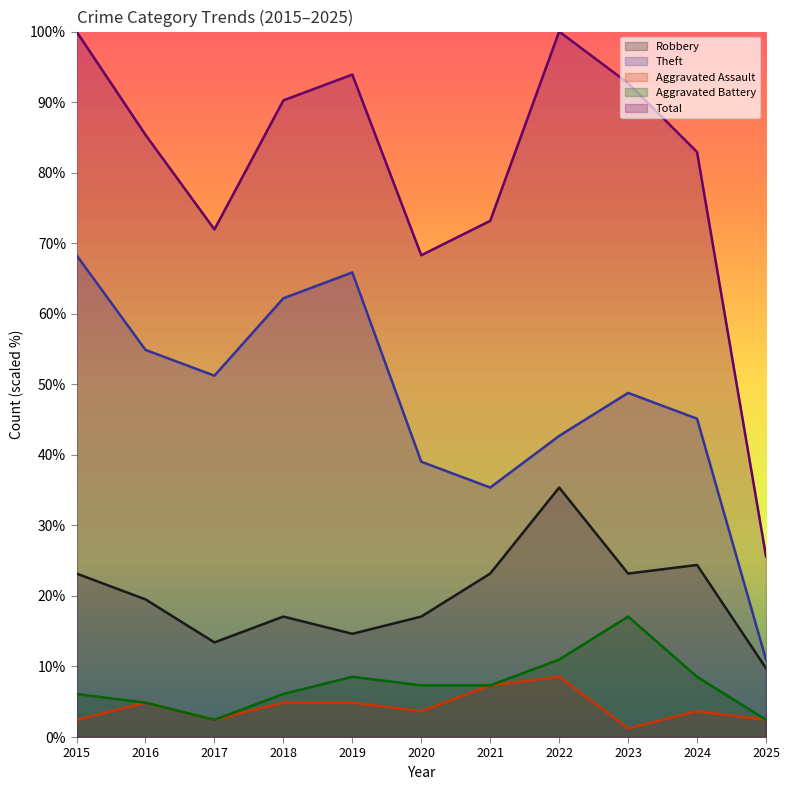

Is the value of Total at 2019 greater than the value of Aggravated Battery at 2016?

Yes